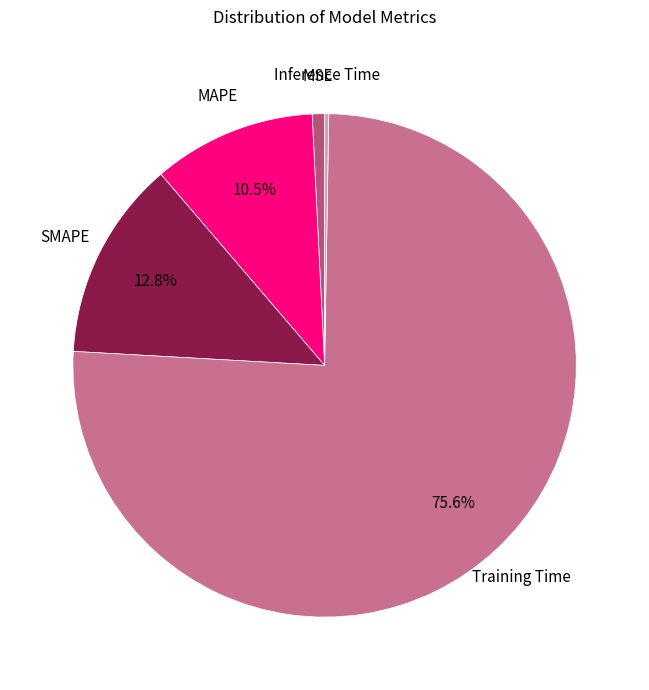

Is there any slice that represents more than half of the pie?

Yes